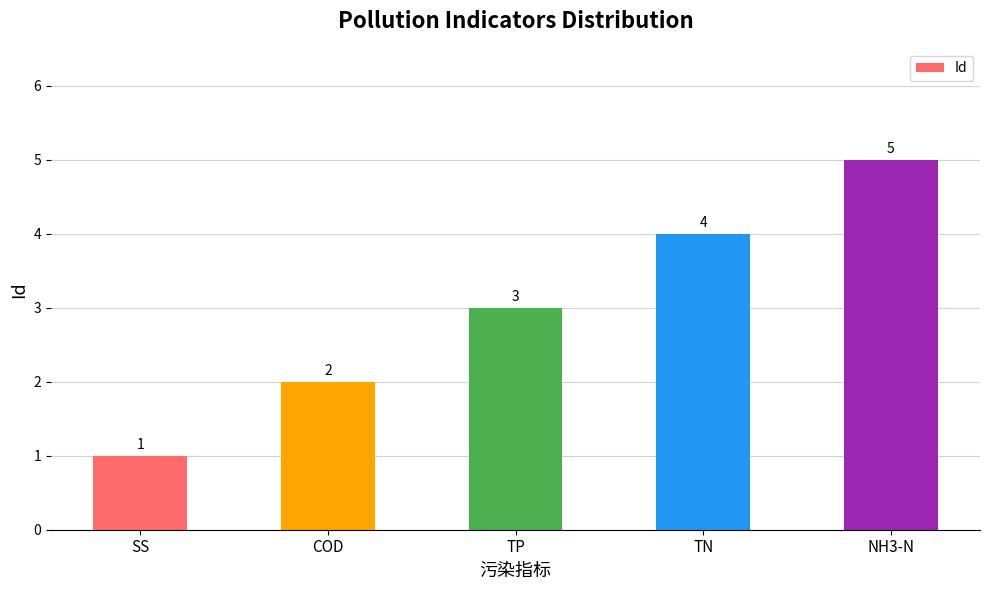

What is the label of the 1st bar from the right?

NH3-N